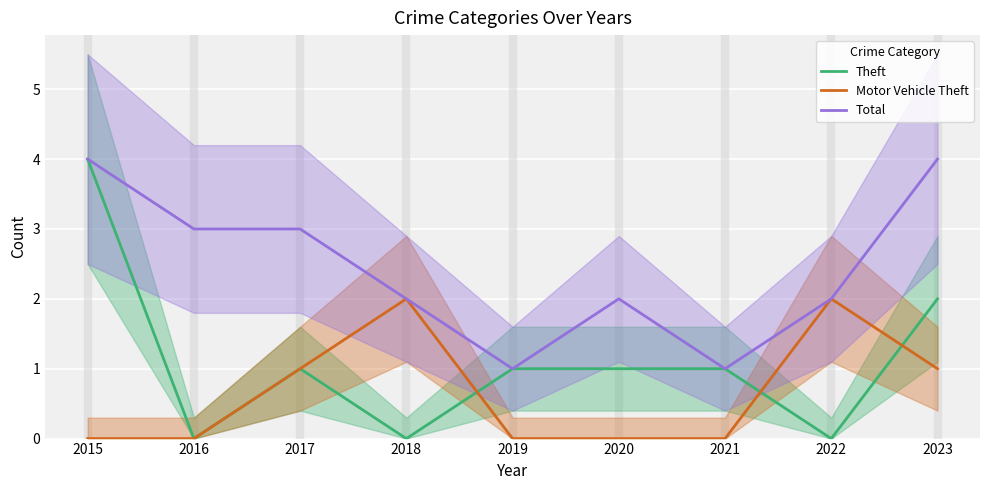

True or false: Total and Motor Vehicle Theft intersect in this chart.

False